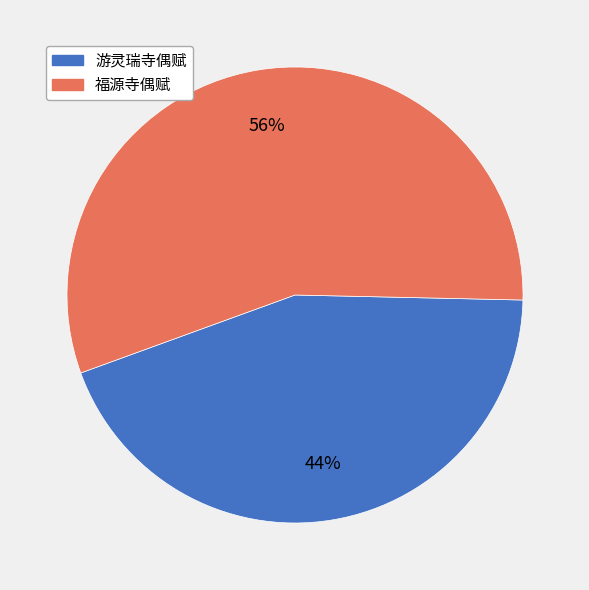

Count the number of slices in the pie.

2